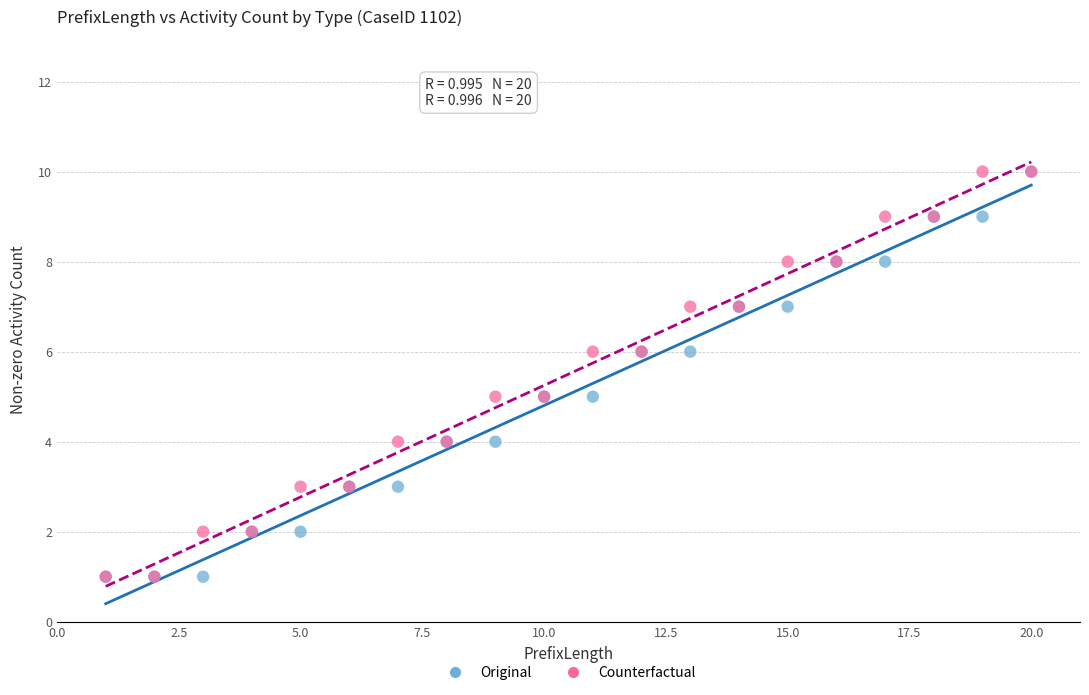

What are all the series names shown in the legend?

Original, Counterfactual